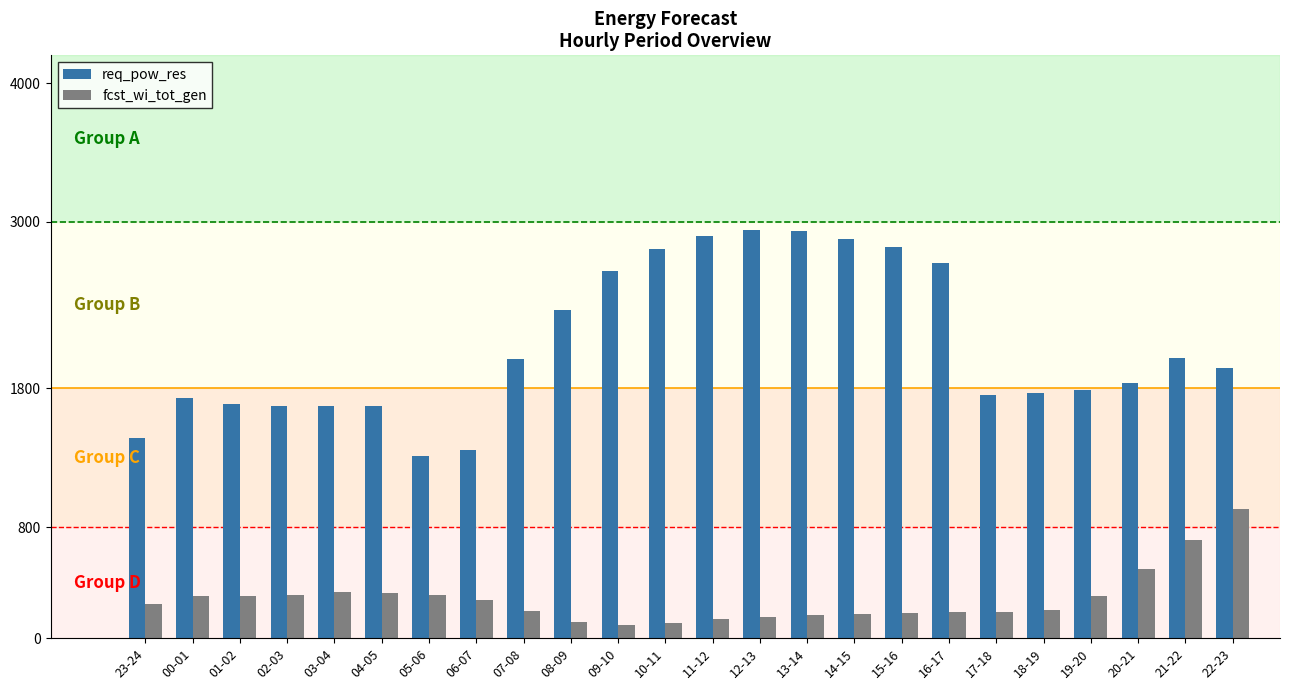

The value of fcst_wi_tot_gen at 04-05 is 84. True or false?

False